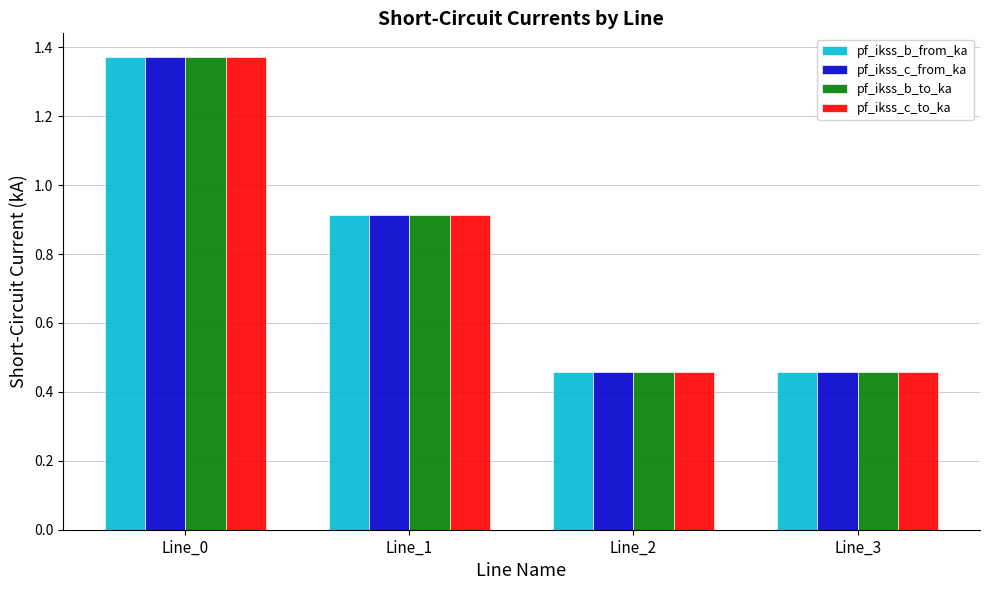

True or false: pf_ikss_c_to_ka has a value of 0.6 at Line_3.

False